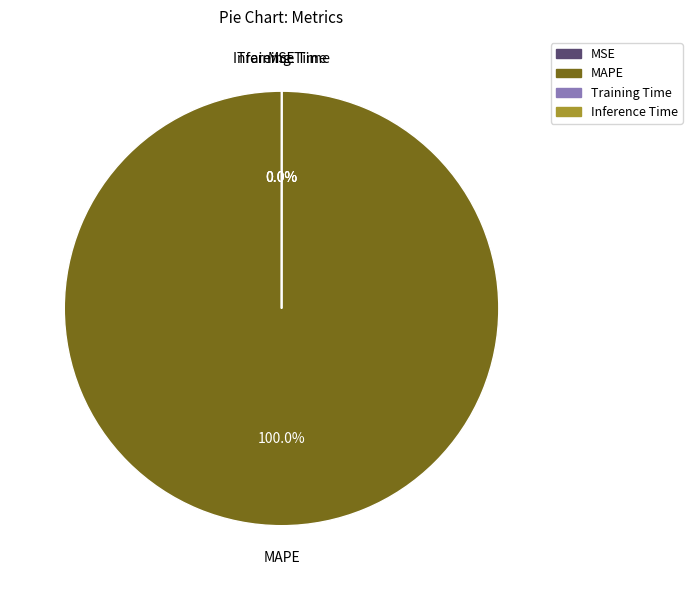

Does Inference Time account for over 50% of the chart?

No